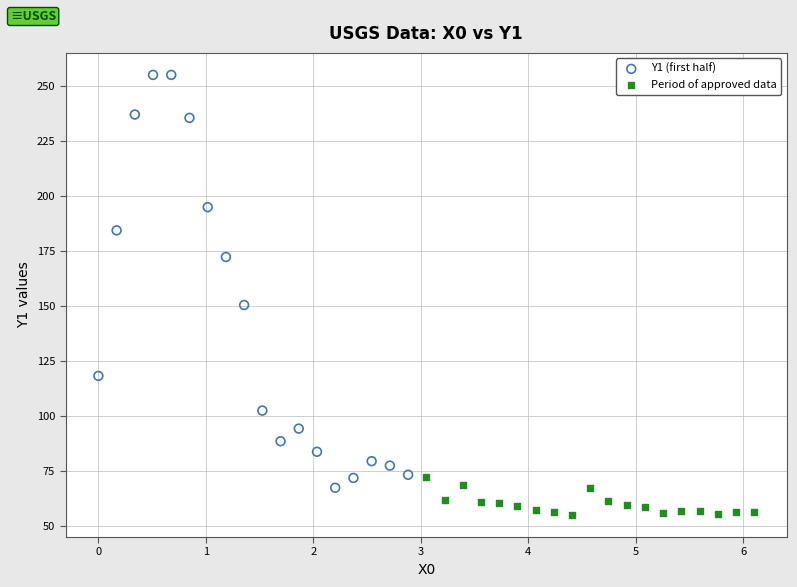

Which series contains the lowest Y value?

Period of approved data